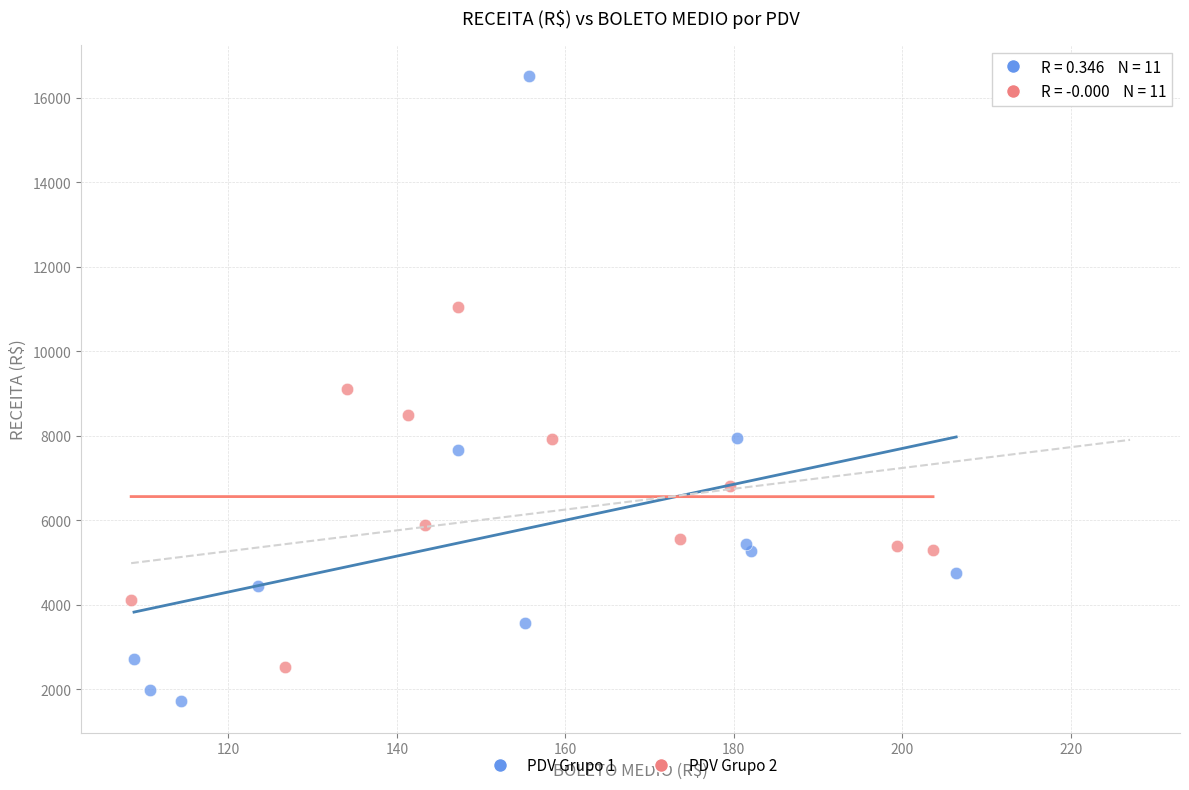

Which series has the widest spread of Y values?

PDV Grupo 1